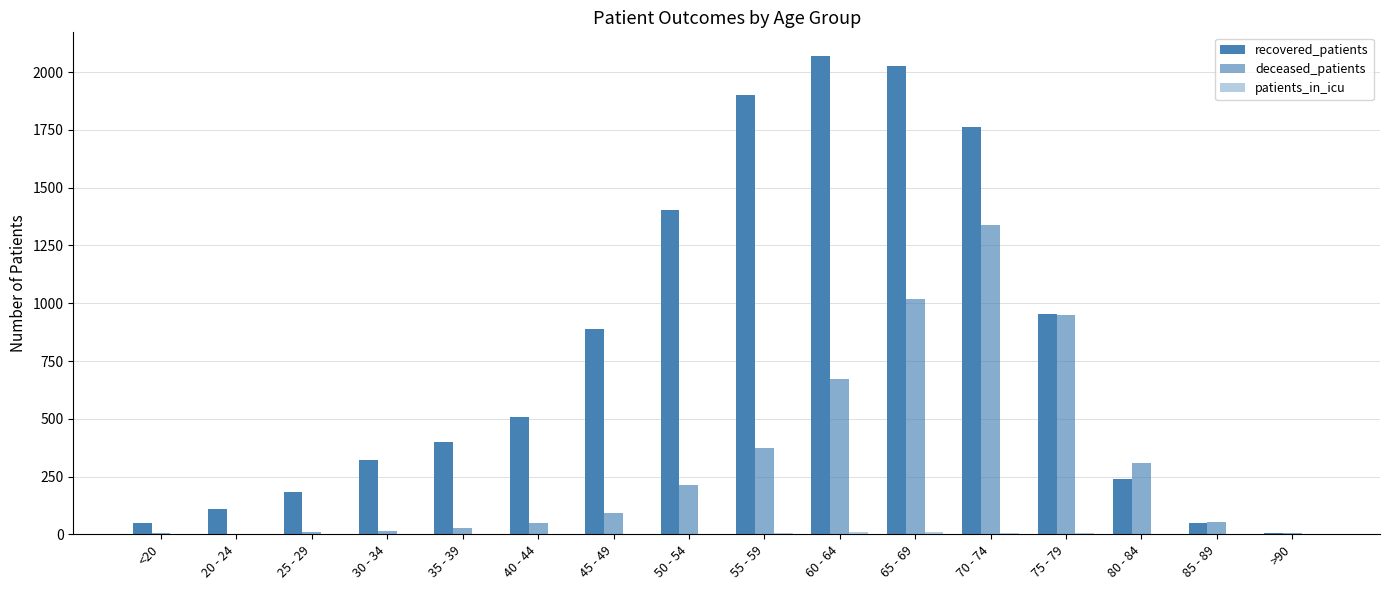

At which category is the sum across all series the highest?

70 - 74